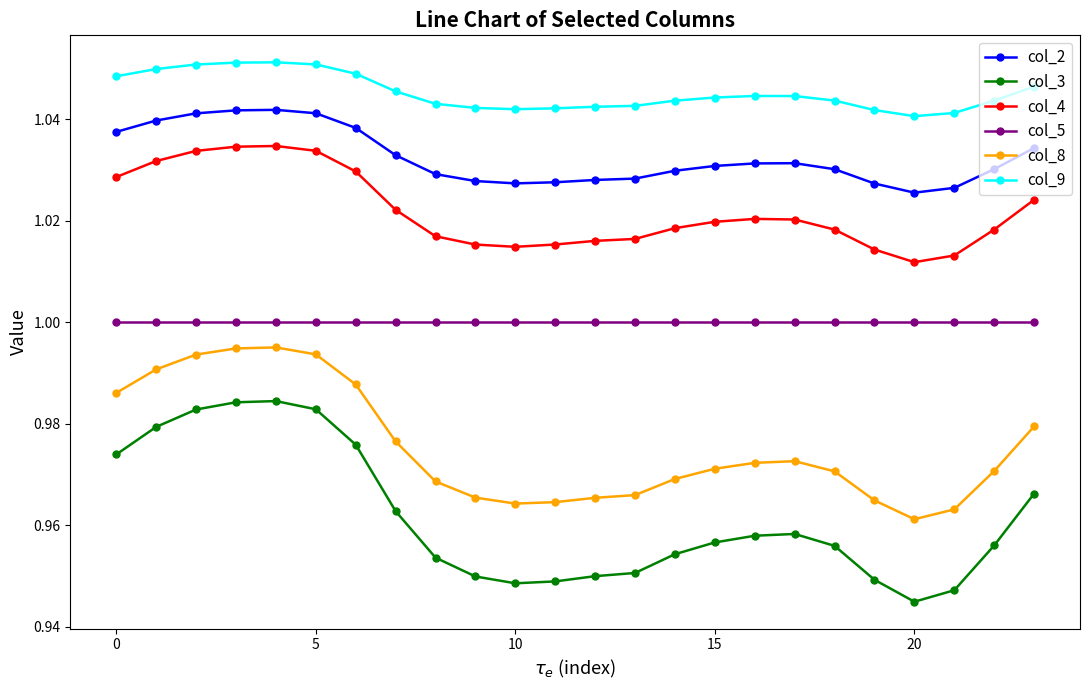

True or false: col_8 and col_9 intersect in this chart.

False